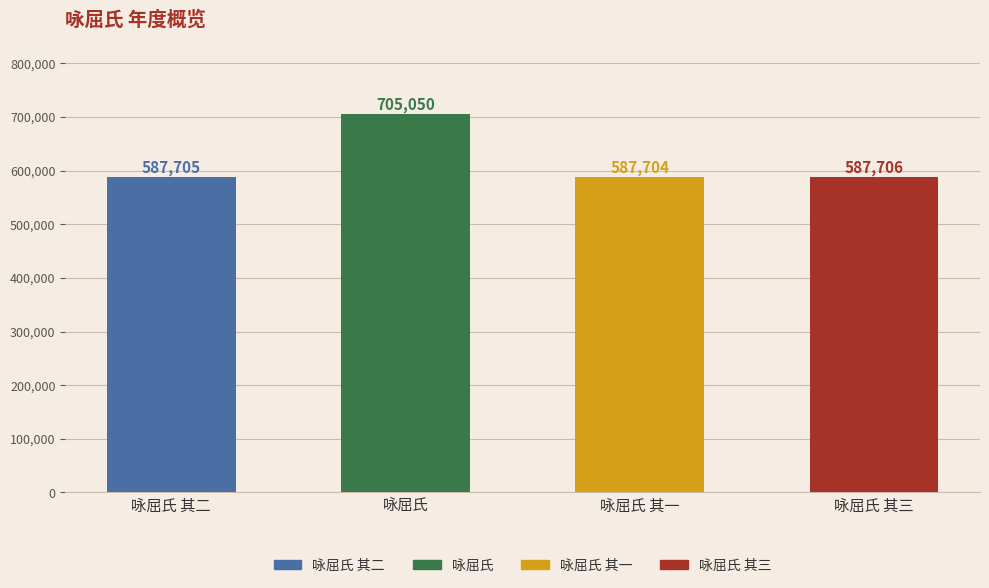

At which label is the value closest to 646377?

咏屈氏 其三